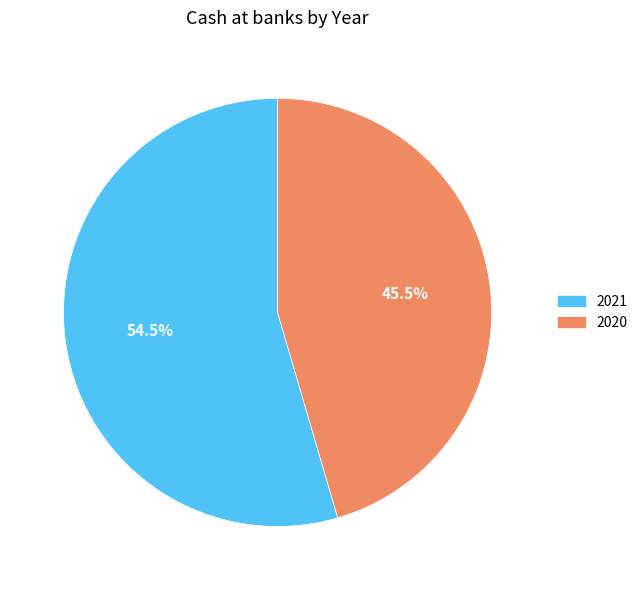

Count the number of slices in the pie.

2